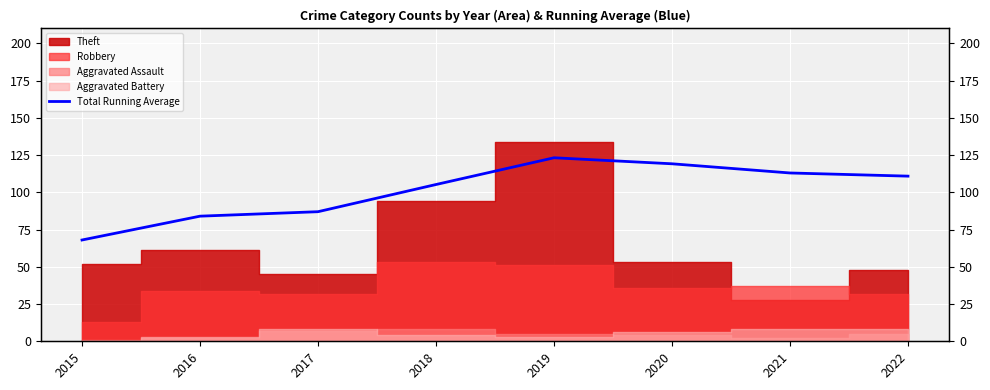

What is the smallest value displayed?

68.0